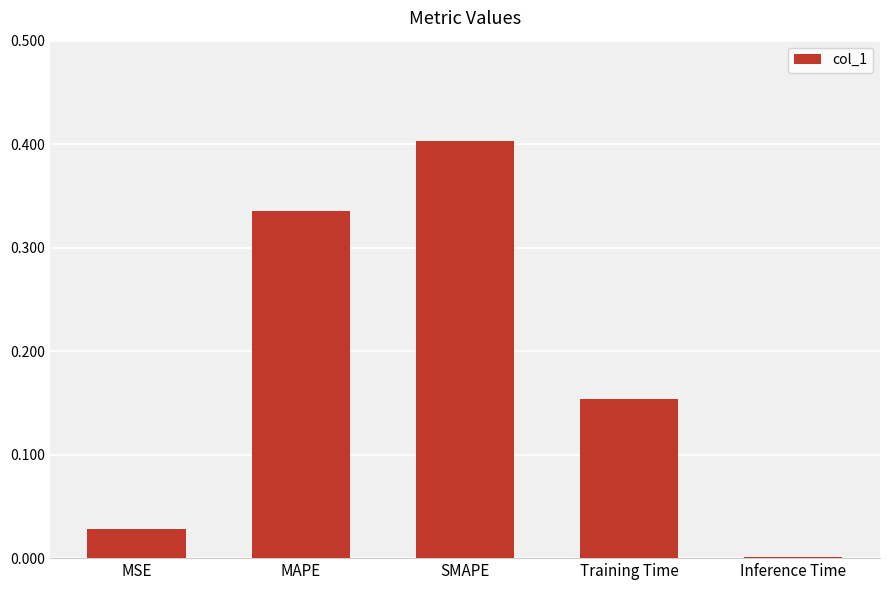

Which has a higher value, Inference Time or Training Time?

Training Time